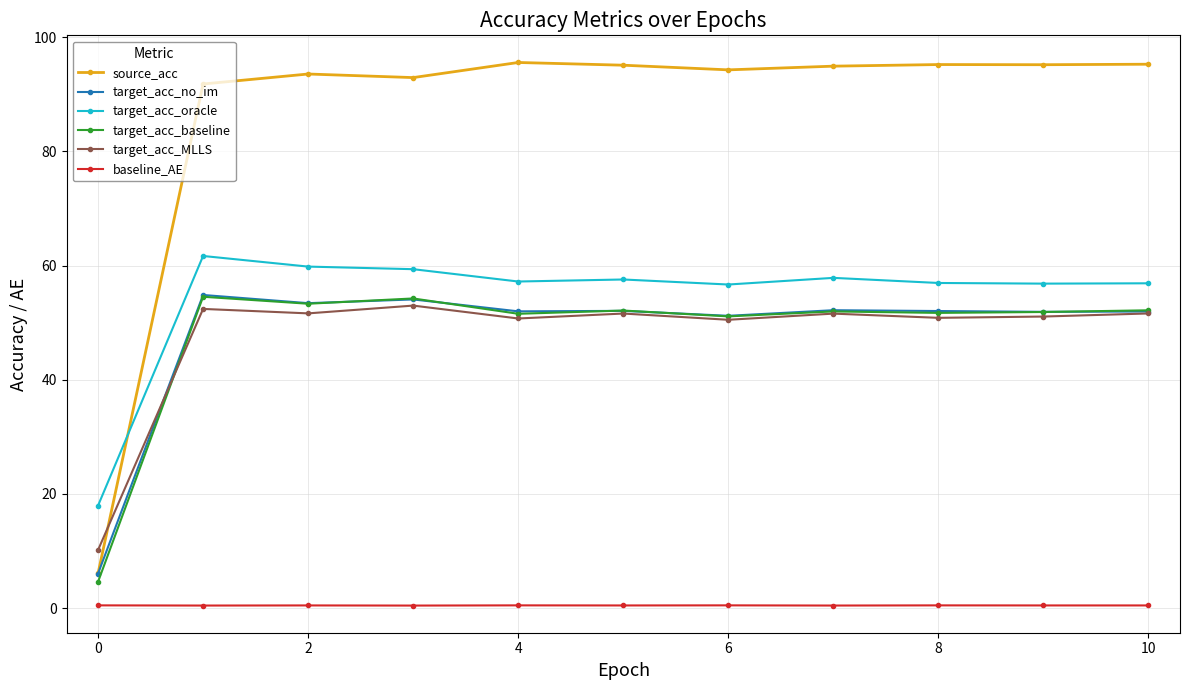

What is the value of the target_acc_baseline point at the 1st from the left?

4.6